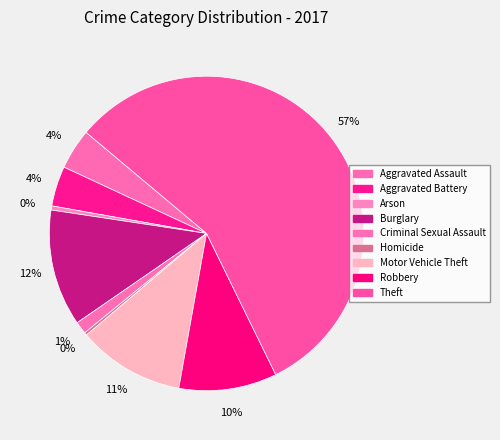

What percentage is NOT represented by Aggravated Battery?

95.9%